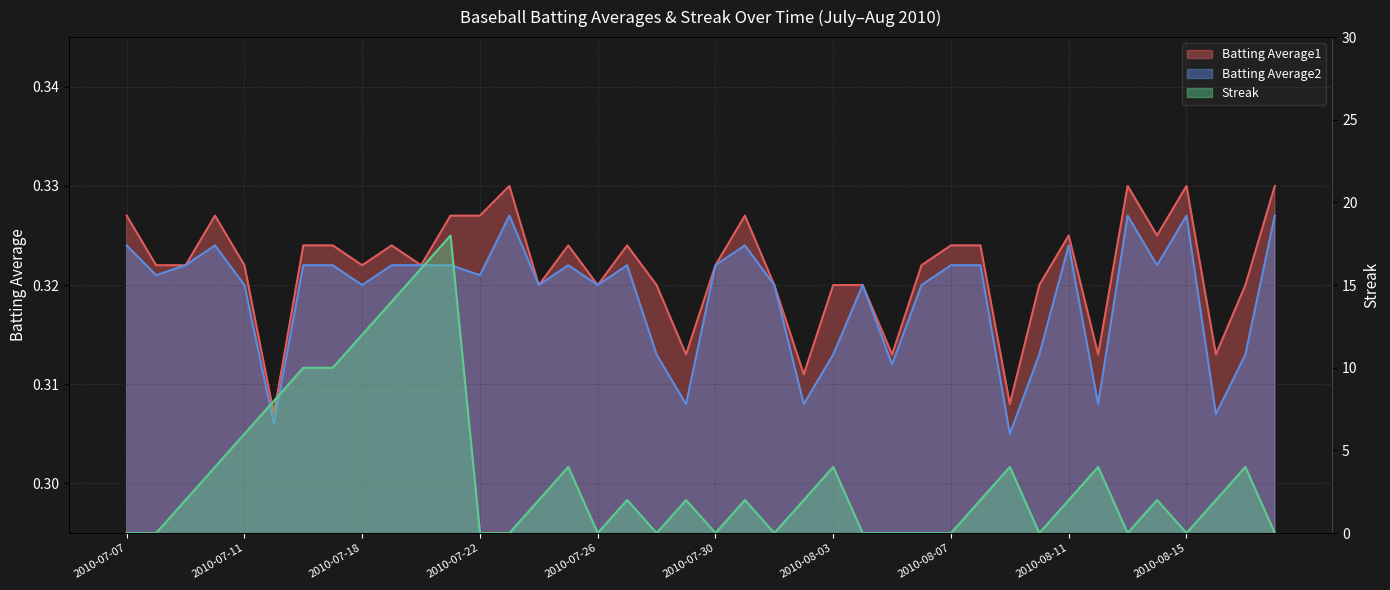

Which series has the largest total across all categories?

Streak